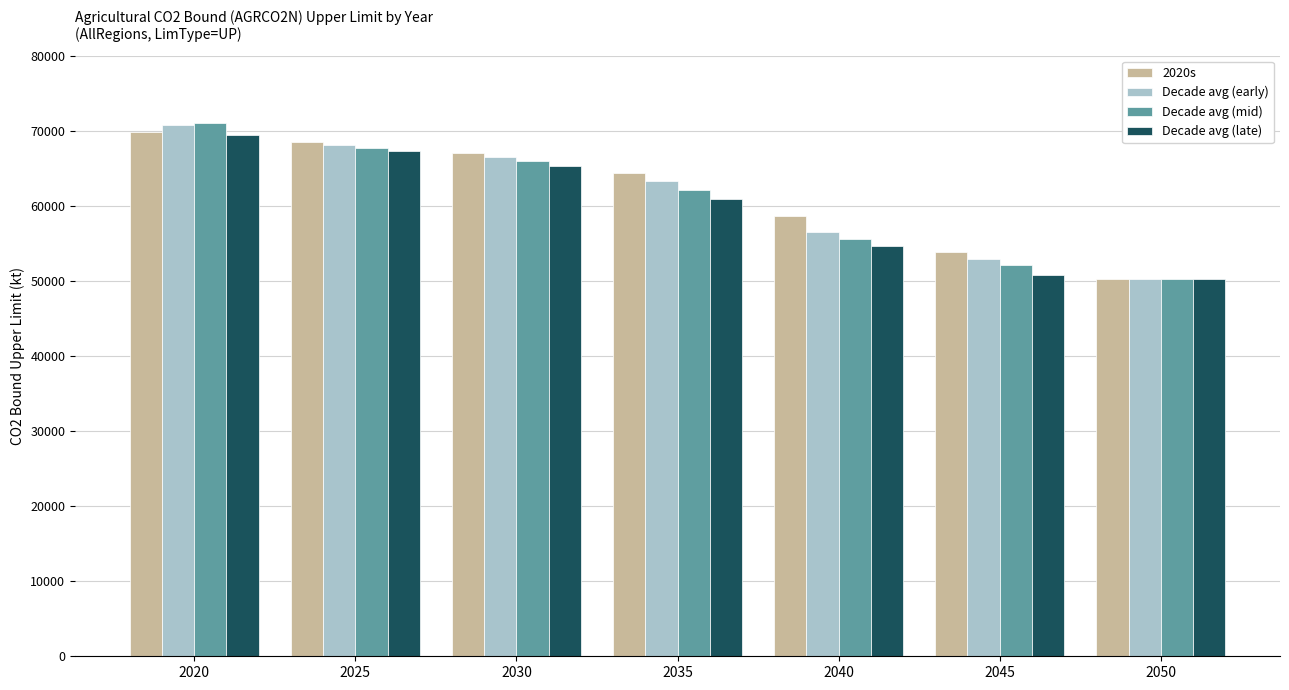

What is the value of the Decade avg (early) bar at the 4th from the left?

63288.4